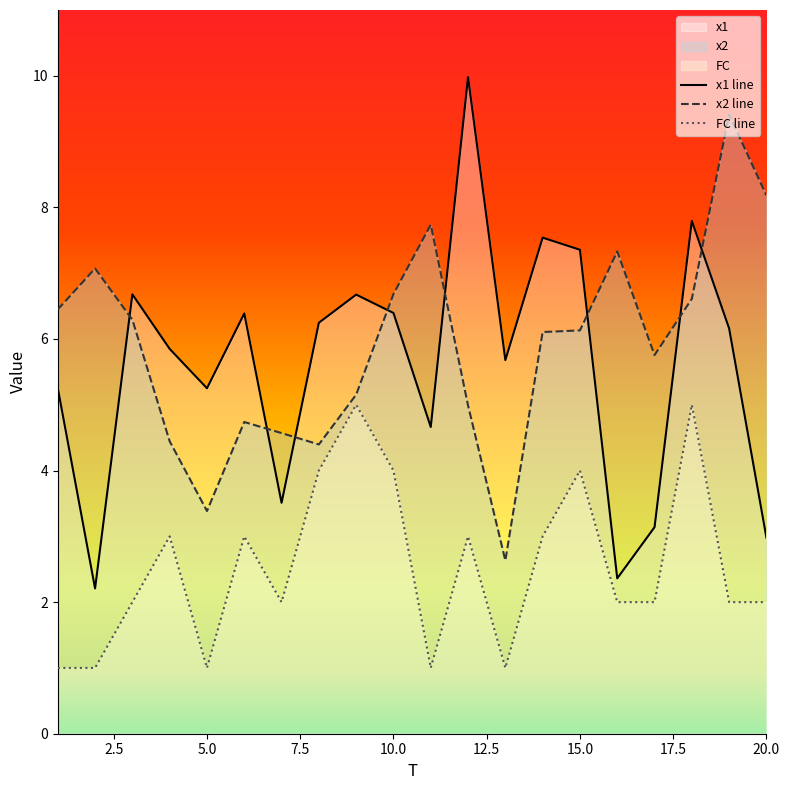

Is it true that x2 equals 7.7 at 11?

True